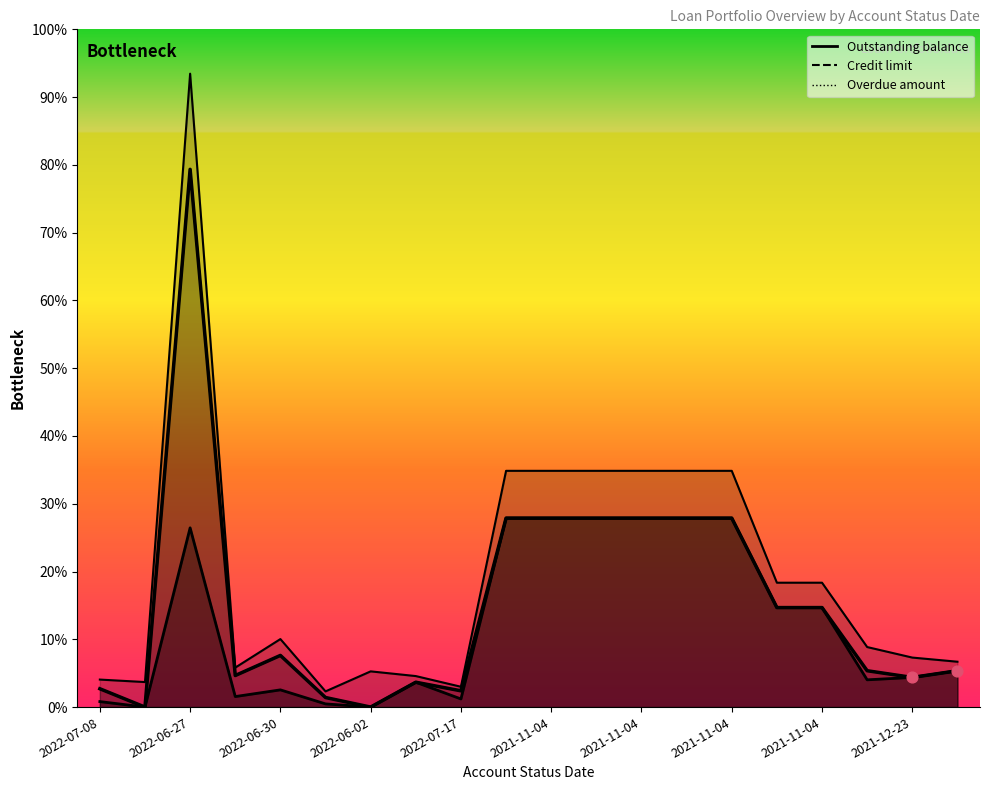

At how many categories does at least one series exceed 595999?

1